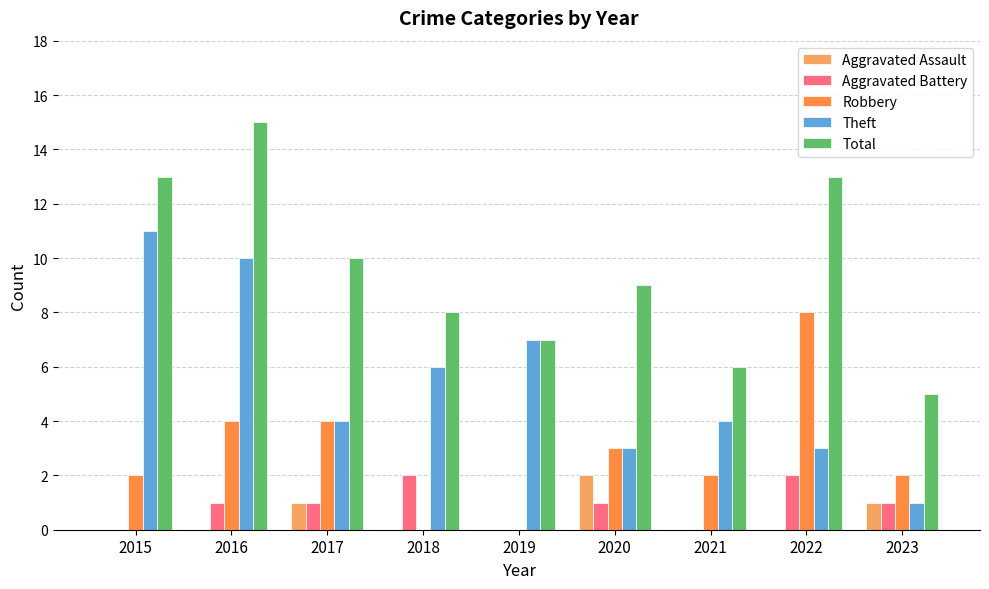

Is it true that Total equals 9 at 2020?

True